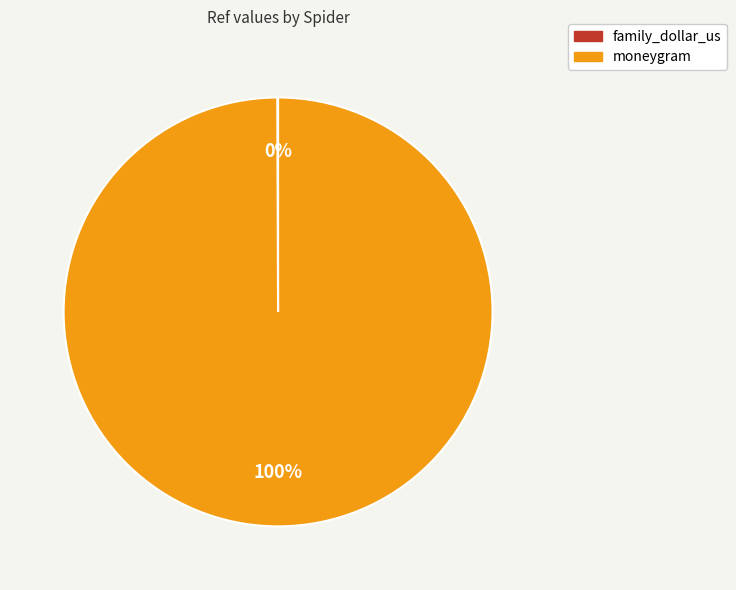

Which category has the biggest portion of the pie?

moneygram